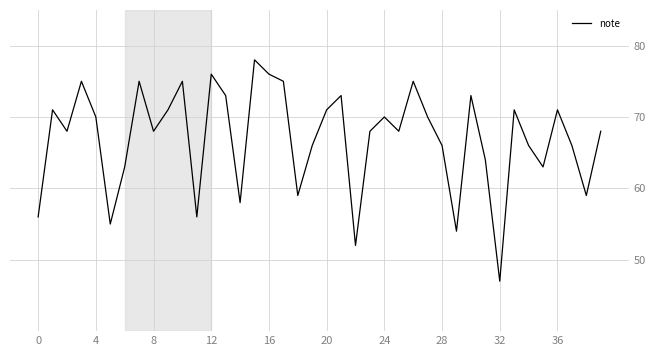

What is the greatest value displayed?

78